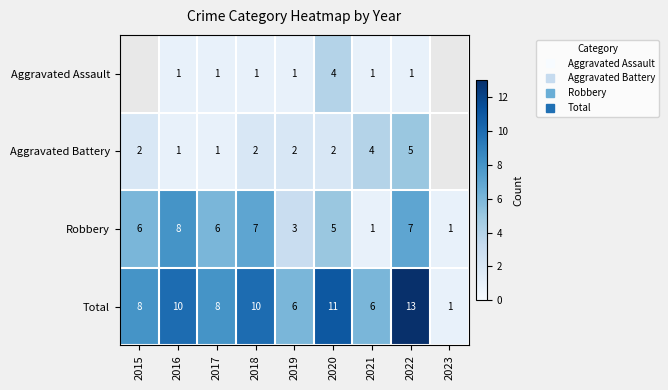

How many Robbery values are between 3 and 7?

6